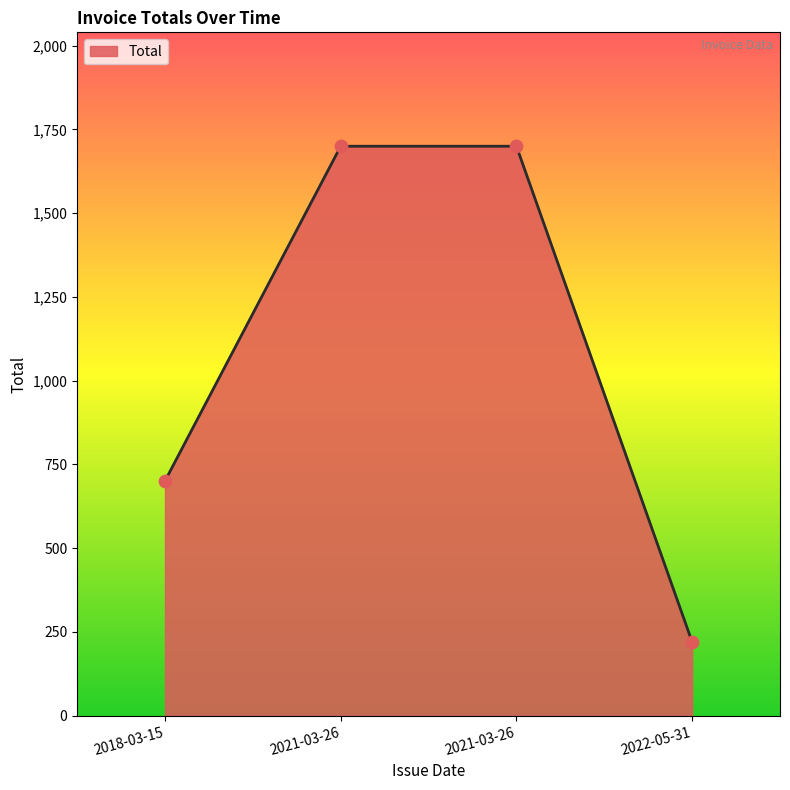

How many series are shown in this chart?

1